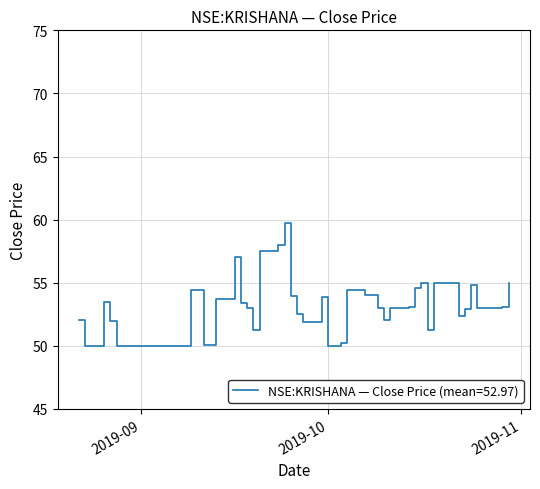

What is the difference between the second highest and minimum values?

8.0